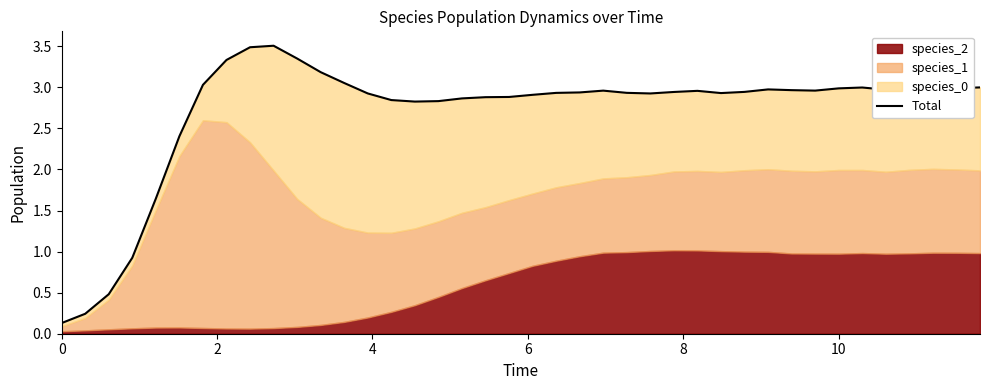

Reading left to right, extract all data points from this chart.

0.1	0.2	0.5	0.9	1.6	2.4	3.0	3.3	3.5	3.5	3.4	3.2	3.1	2.9	2.8	2.8	2.8	2.9	2.9	2.9	2.9	2.9	2.9	3.0	2.9	2.9	2.9	3.0	2.9	2.9	3.0	3.0	3.0	3.0	3.0	3.0	3.0	3.0	3.0	3.0